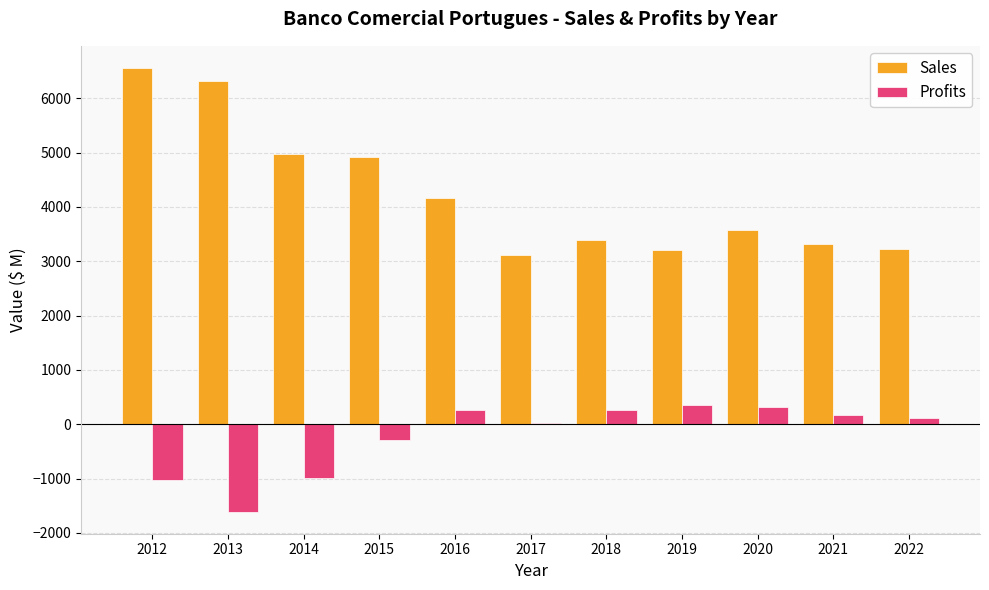

What value does the Sales series have at 2019?

3199.0